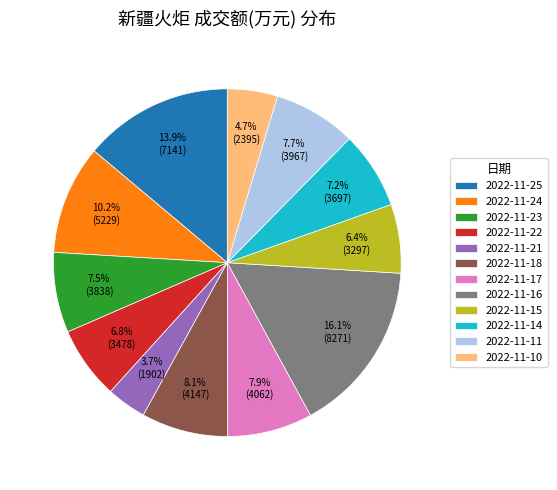

What percentage is the 2022-11-16 slice, to the nearest percent?

16%